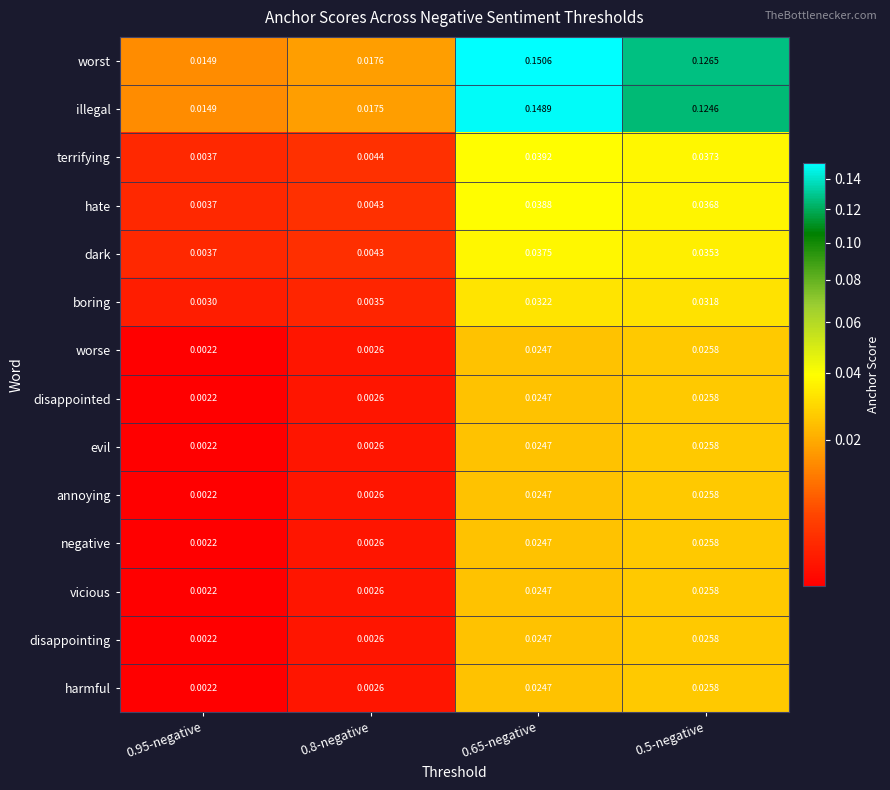

Which series has the largest total across all categories?

worst